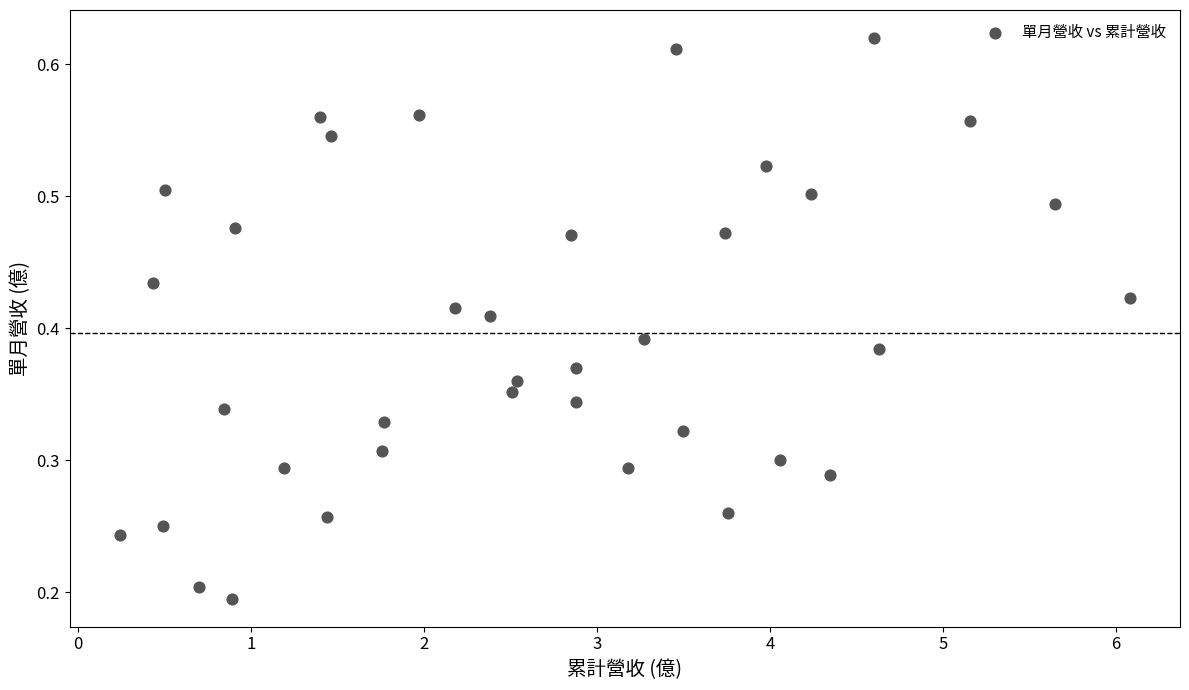

What is the range of X values (max minus min)?

5.8